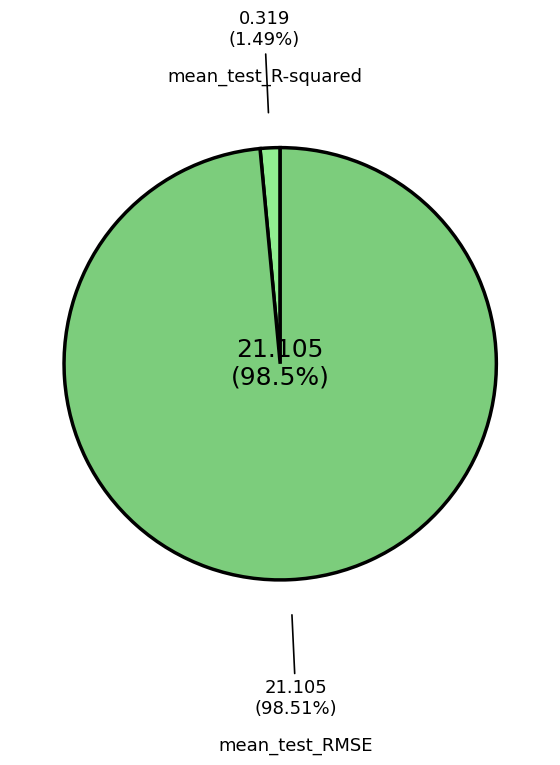

How many slices are in this pie chart?

2